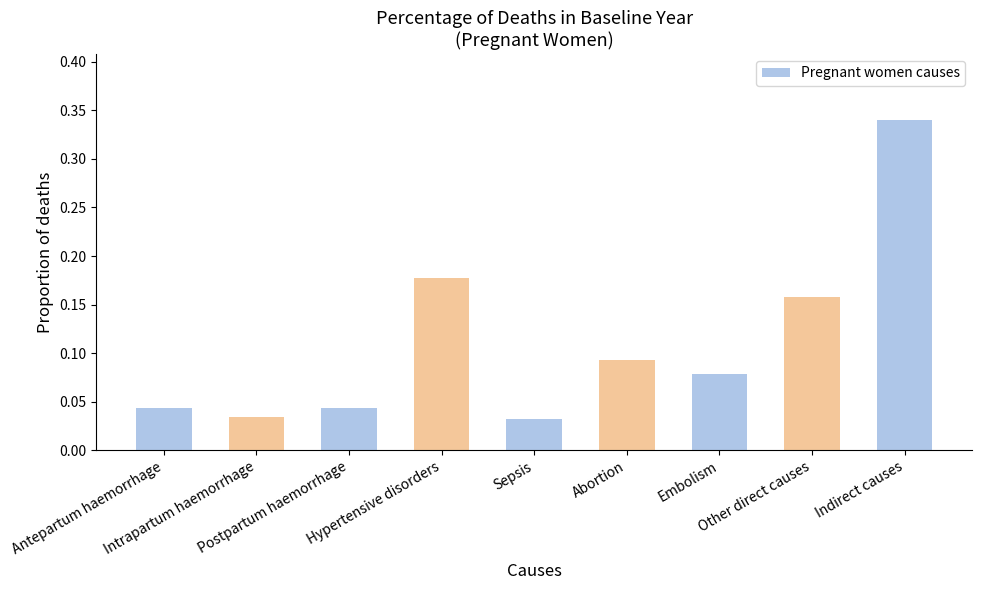

Does the chart contain stacked bars?

No